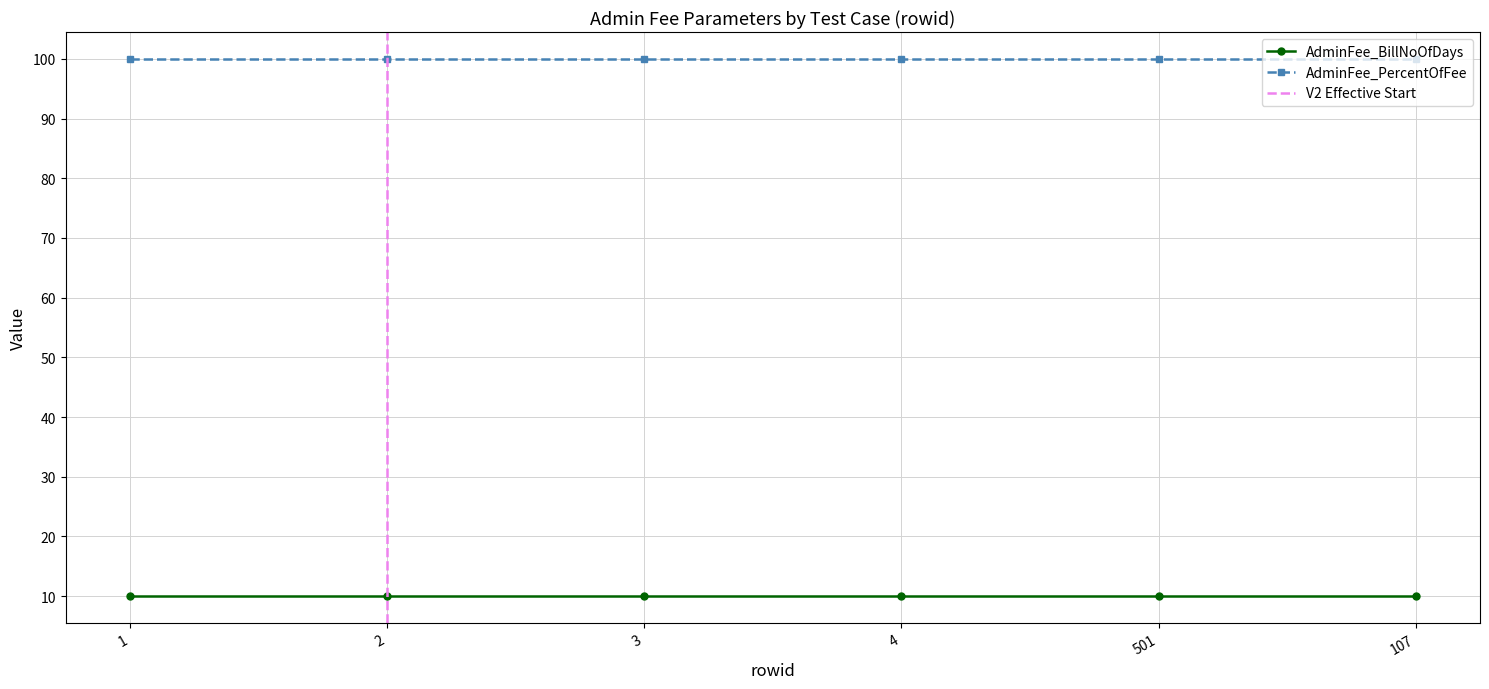

True or false: AdminFee_BillNoOfDays has a value of 13 at 2.

False